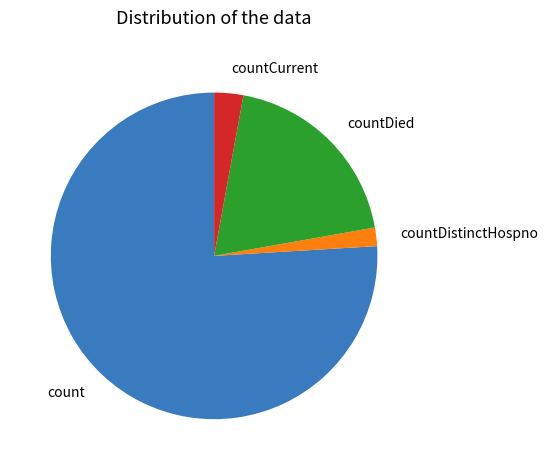

Is there a majority slice in this chart?

Yes